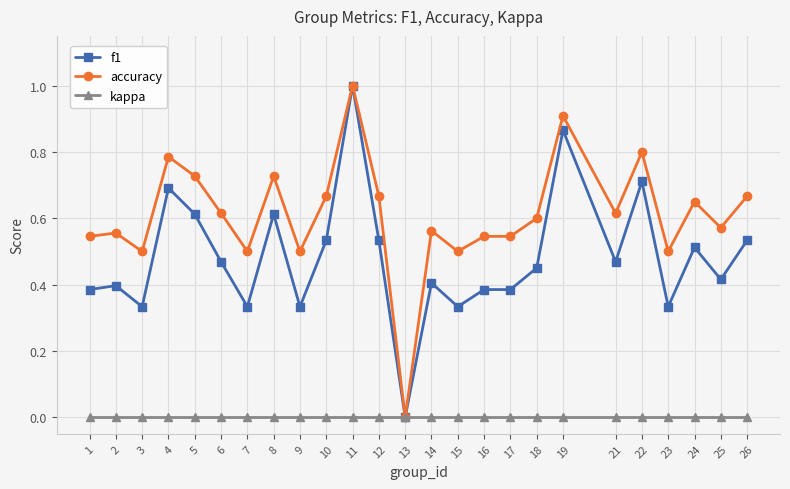

Rank the series at 26 from highest to lowest value.

accuracy, f1, kappa